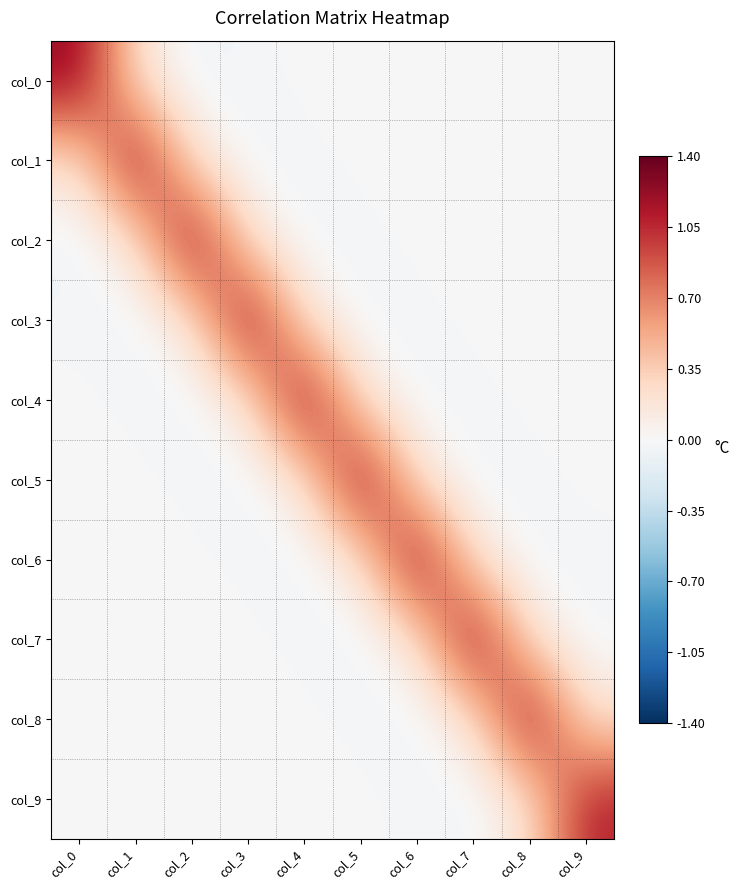

Reading right to left, transcribe all the data shown in this chart.

col_0: col_9=0.0	col_8=0.0	col_7=-0.0	col_6=-0.0	col_5=0.0	col_4=0.0	col_3=-0.0	col_2=-0.1	col_1=0.2	col_0=1.3
col_1: col_9=0.0	col_8=-0.0	col_7=-0.0	col_6=0.0	col_5=0.0	col_4=-0.0	col_3=-0.1	col_2=0.2	col_1=1.3	col_0=0.2
col_2: col_9=-0.0	col_8=-0.0	col_7=0.0	col_6=0.0	col_5=-0.0	col_4=-0.1	col_3=0.2	col_2=1.3	col_1=0.2	col_0=-0.1
col_3: col_9=-0.0	col_8=0.0	col_7=0.0	col_6=-0.0	col_5=-0.1	col_4=0.2	col_3=1.3	col_2=0.2	col_1=-0.1	col_0=-0.0
col_4: col_9=0.0	col_8=0.0	col_7=-0.0	col_6=-0.1	col_5=0.2	col_4=1.3	col_3=0.2	col_2=-0.1	col_1=-0.0	col_0=0.0
col_5: col_9=0.0	col_8=-0.0	col_7=-0.1	col_6=0.2	col_5=1.3	col_4=0.2	col_3=-0.1	col_2=-0.0	col_1=0.0	col_0=0.0
col_6: col_9=-0.0	col_8=-0.1	col_7=0.2	col_6=1.3	col_5=0.2	col_4=-0.1	col_3=-0.0	col_2=0.0	col_1=0.0	col_0=-0.0
col_7: col_9=-0.1	col_8=0.2	col_7=1.3	col_6=0.2	col_5=-0.1	col_4=-0.0	col_3=0.0	col_2=0.0	col_1=-0.0	col_0=-0.0
col_8: col_9=0.2	col_8=1.2	col_7=0.2	col_6=-0.1	col_5=-0.0	col_4=0.0	col_3=0.0	col_2=-0.0	col_1=-0.0	col_0=0.0
col_9: col_9=1.1	col_8=0.2	col_7=-0.1	col_6=-0.0	col_5=0.0	col_4=0.0	col_3=-0.0	col_2=-0.0	col_1=0.0	col_0=0.0